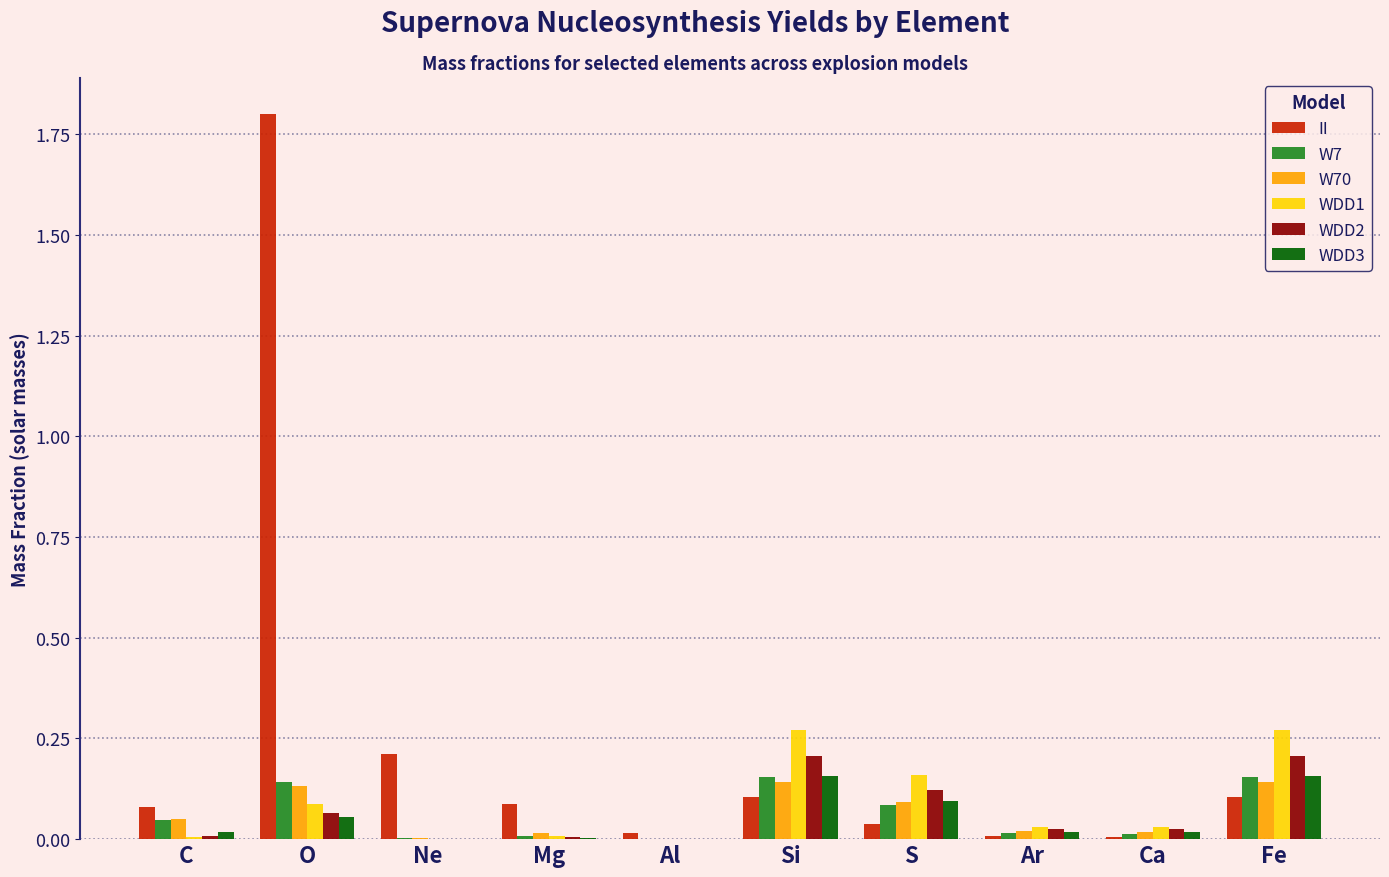

How many groups of bars are there?

10